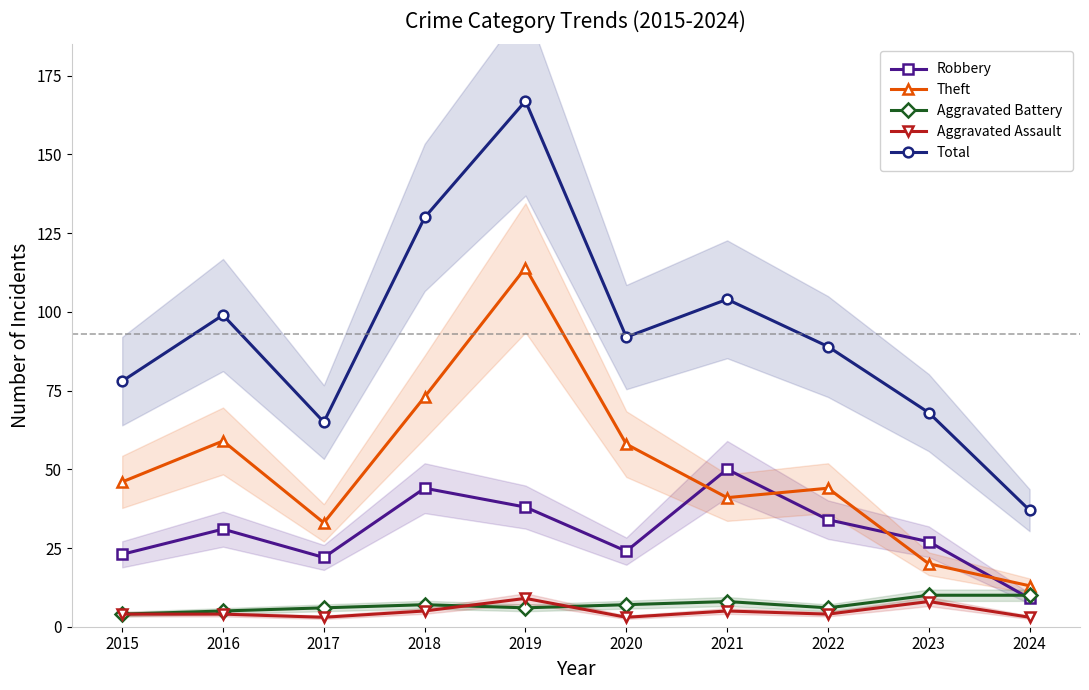

Where is Theft nearest to the value 63?

2016